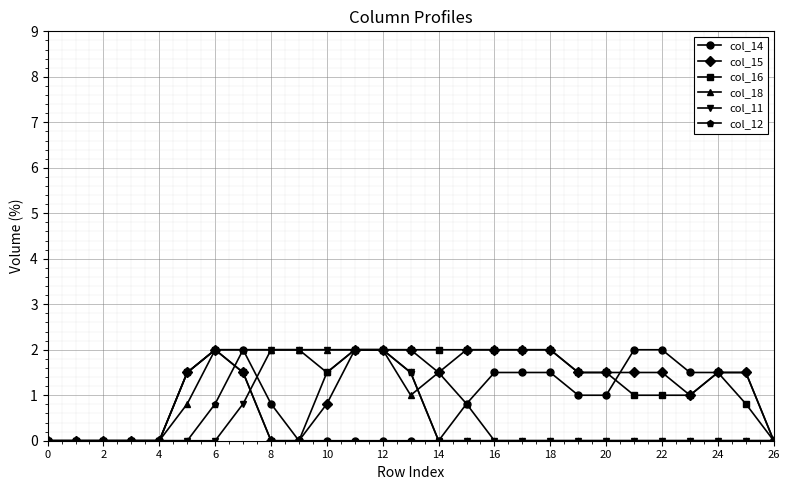

True or false: col_11 has more than 2 points higher than both neighbors.

False